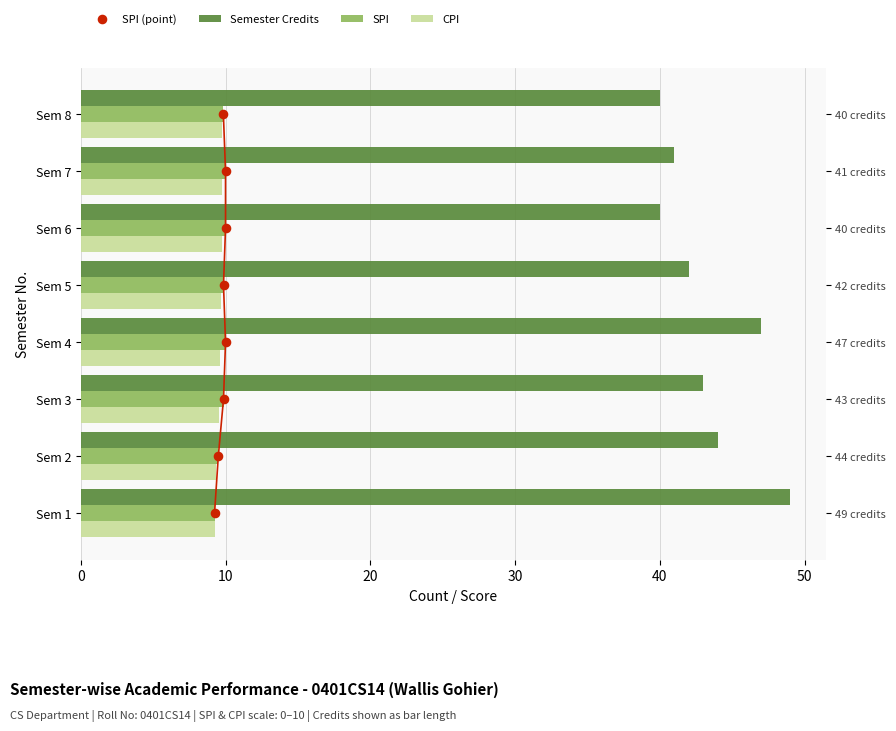

Which series contains the highest Y value?

Semester Credits